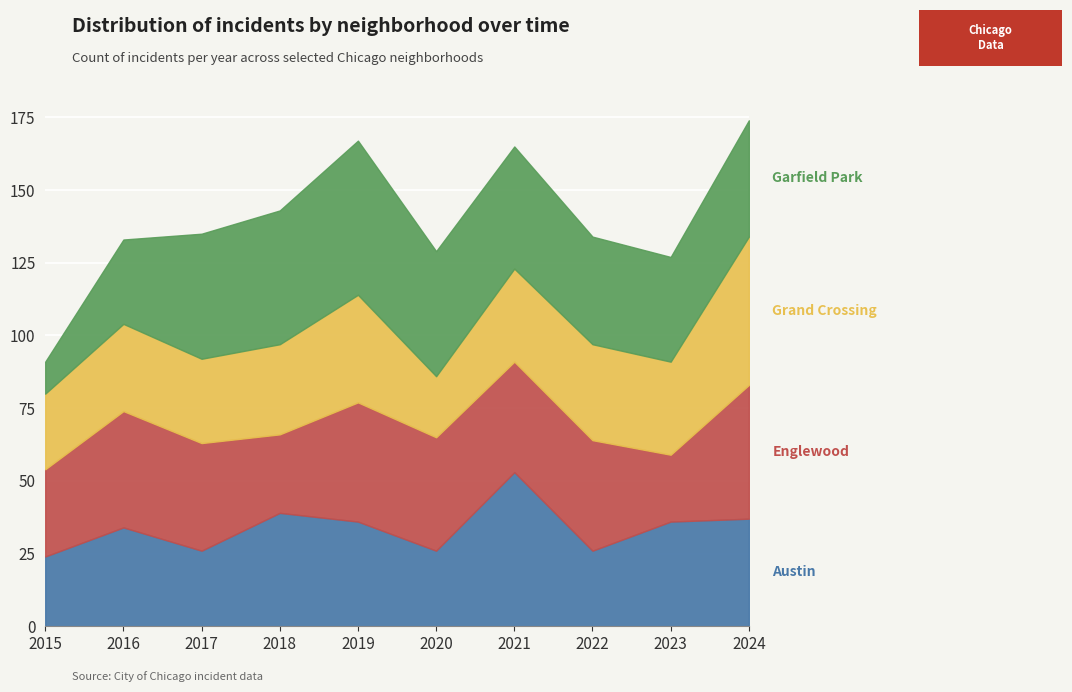

Reading left to right, transcribe all the data shown in this chart.

Austin: 2015=24	2016=34	2017=26	2018=39	2019=36	2020=26	2021=53	2022=26	2023=36	2024=37
Englewood: 2015=30	2016=40	2017=37	2018=27	2019=41	2020=39	2021=38	2022=38	2023=23	2024=46
Grand Crossing: 2015=26	2016=30	2017=29	2018=31	2019=37	2020=21	2021=32	2022=33	2023=32	2024=51
Garfield Park: 2015=11	2016=29	2017=43	2018=46	2019=53	2020=43	2021=42	2022=37	2023=36	2024=40